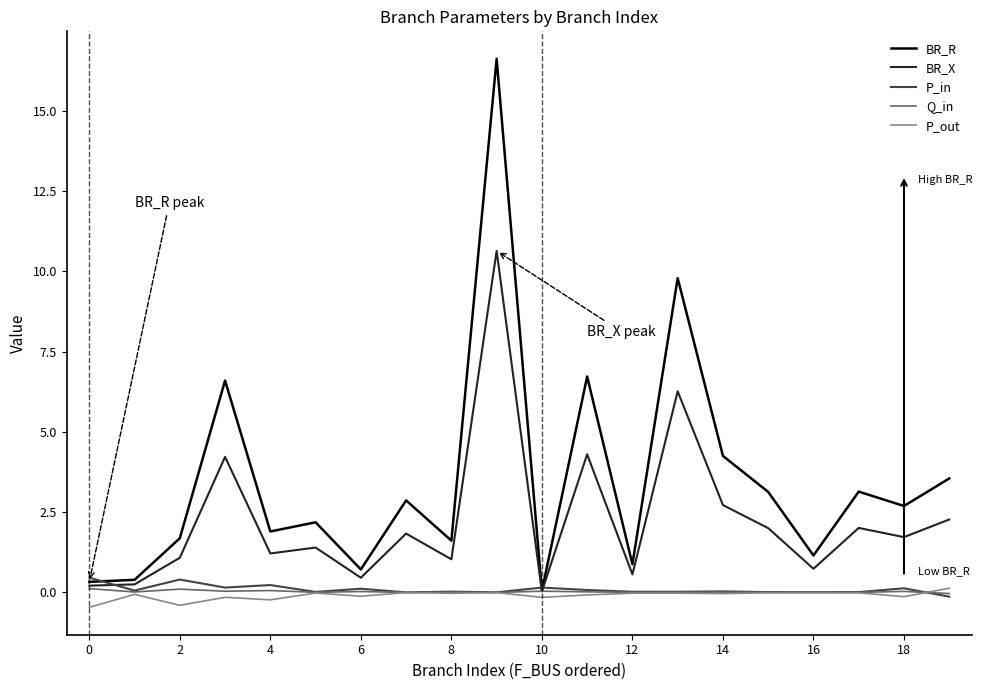

Which series has the largest total across all categories?

BR_R